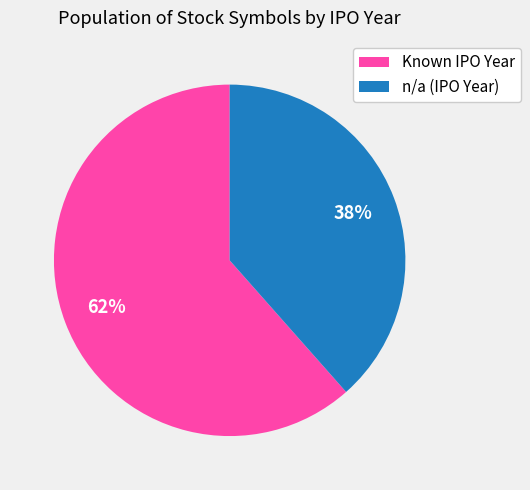

Is there any slice that represents more than half of the pie?

Yes